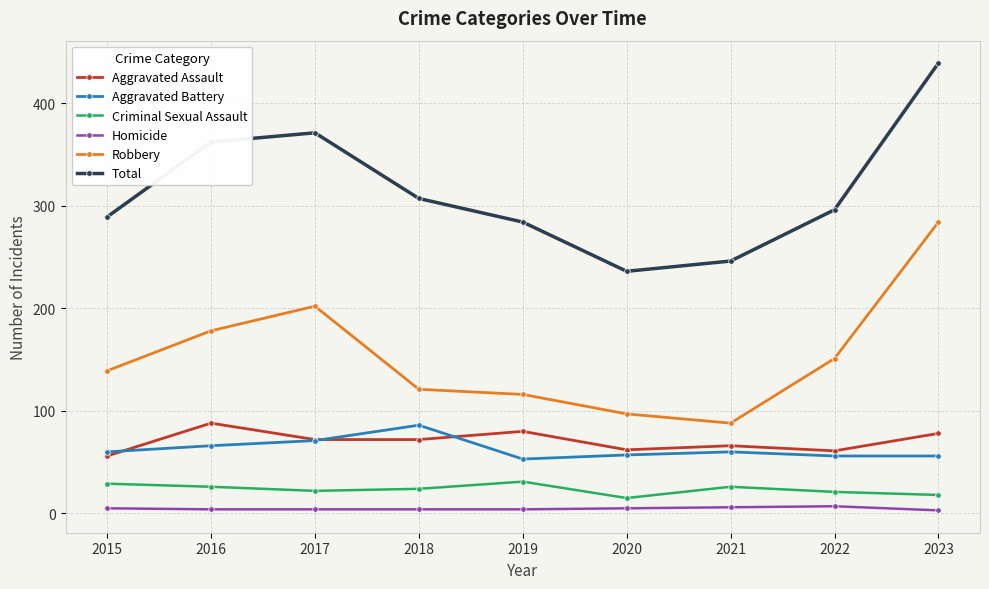

Where does the Criminal Sexual Assault series first go above 24?

2015